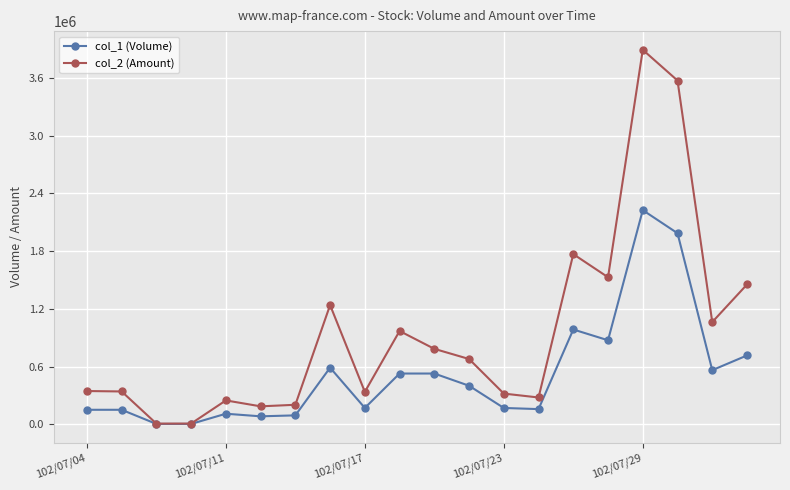

What is the difference between the maximum and second lowest values in the col_1 (Volume) series?

2223000